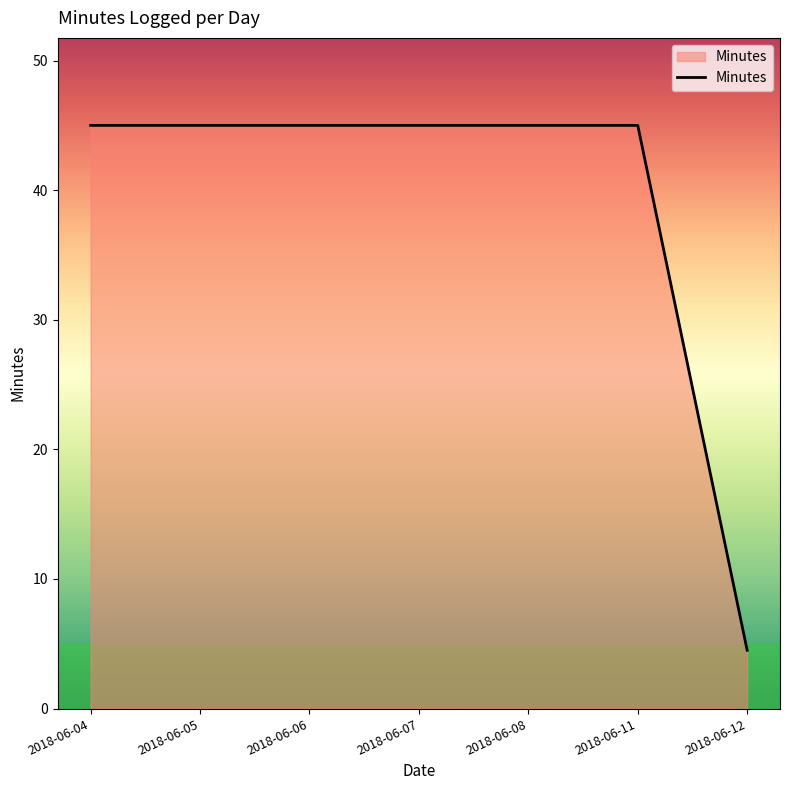

What is the change in value from 2018-06-06 to 2018-06-12?

-40.5